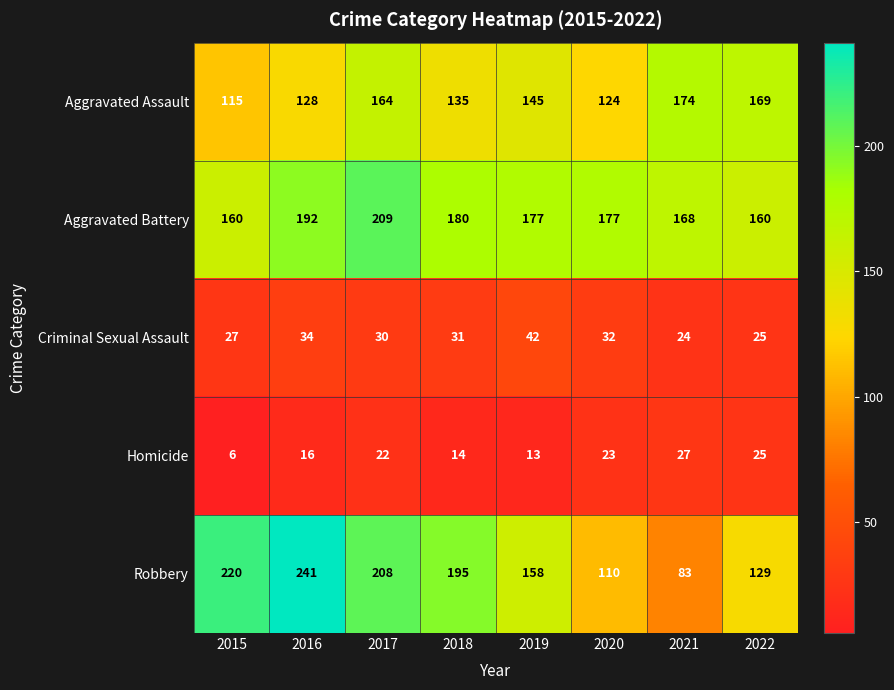

What is the sum of the Aggravated Assault values at 2018 and 2020?

259